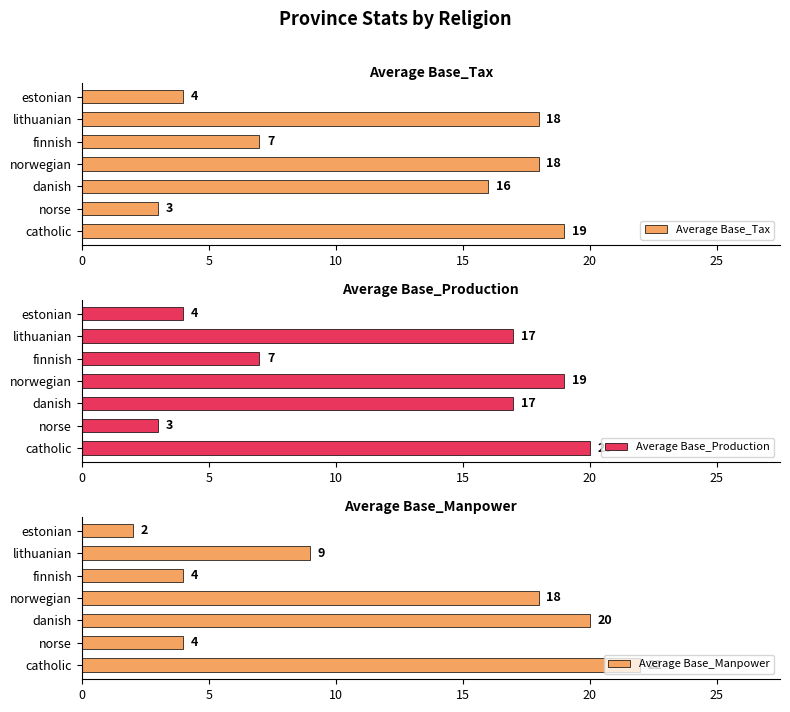

True or false: Average Base_Tax has a value of 11 at lithuanian.

False